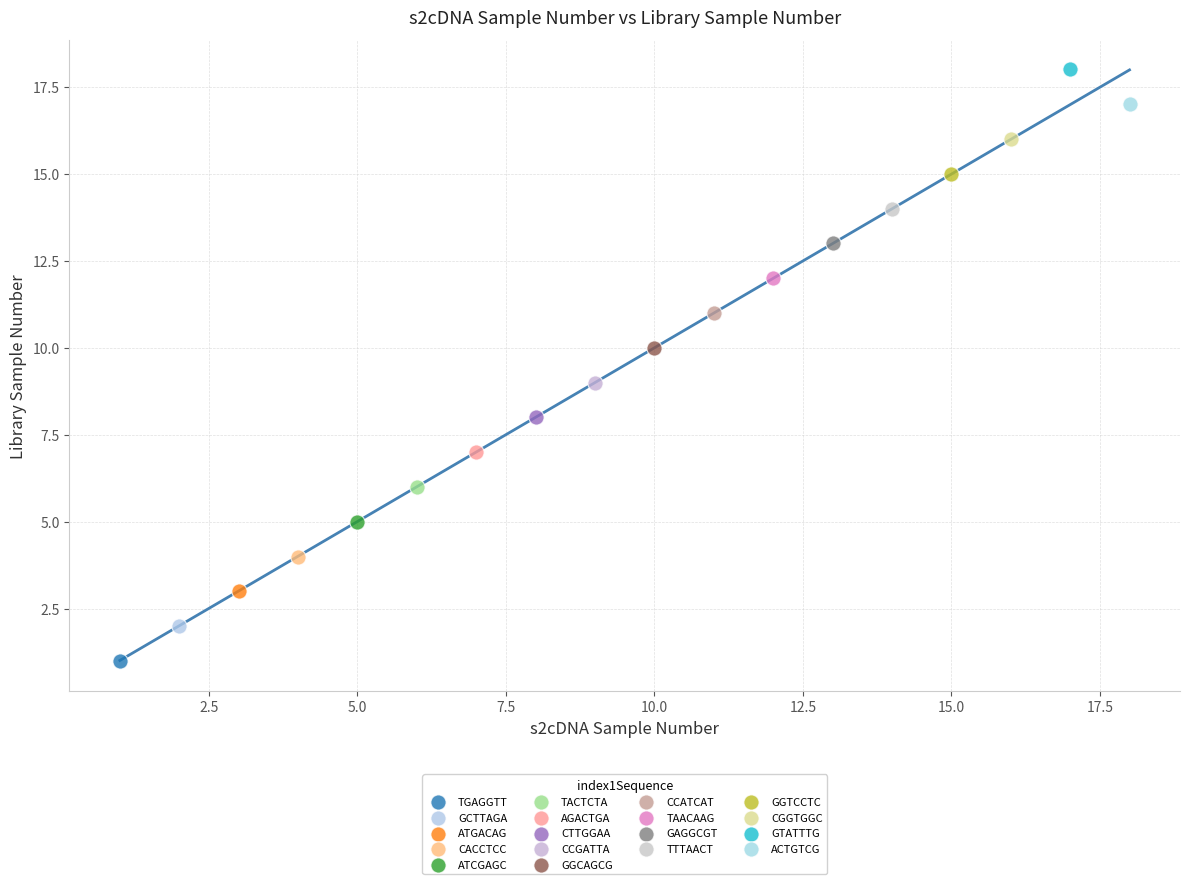

Which series reaches the minimum Y coordinate?

TGAGGTT